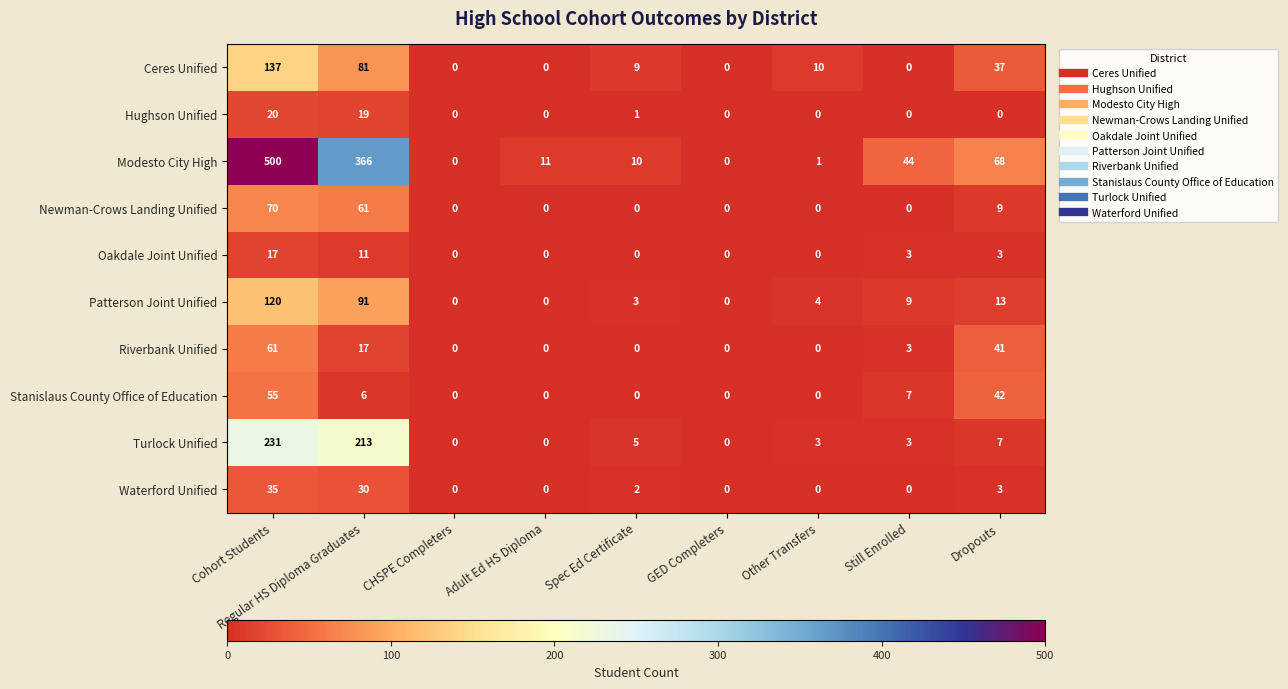

True or false: Ceres Unified has a value of 12 at Spec Ed Certificate.

False